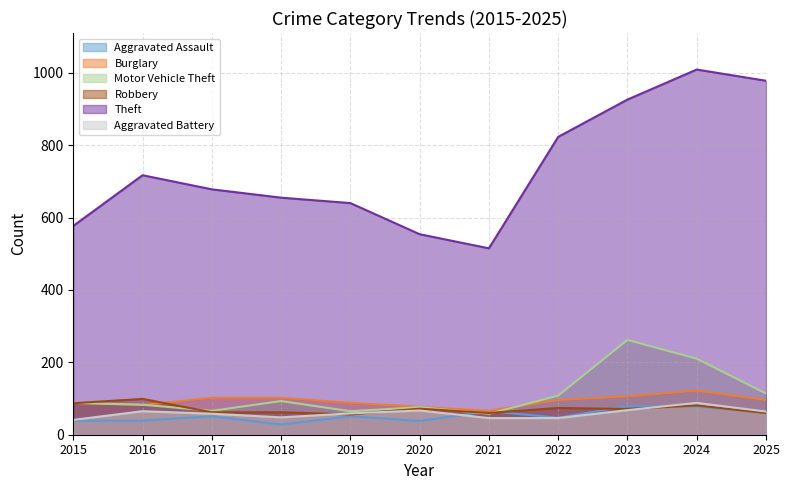

Rank the series by their maximum value, from lowest to highest.

Aggravated Assault, Aggravated Battery, Robbery, Burglary, Motor Vehicle Theft, Theft